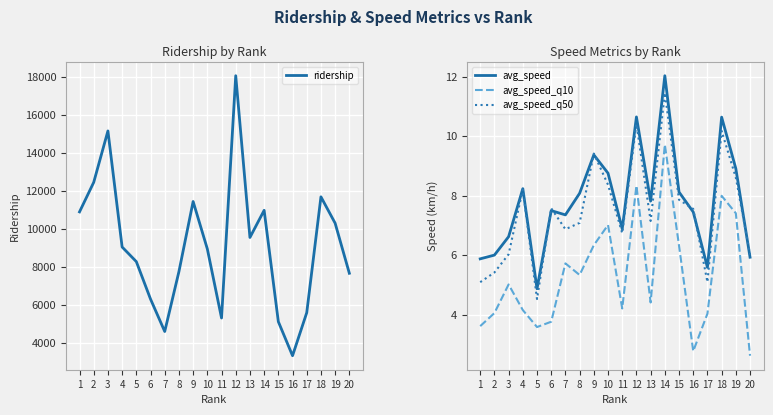

Where does the avg_speed_q10 series first go above 5?

3